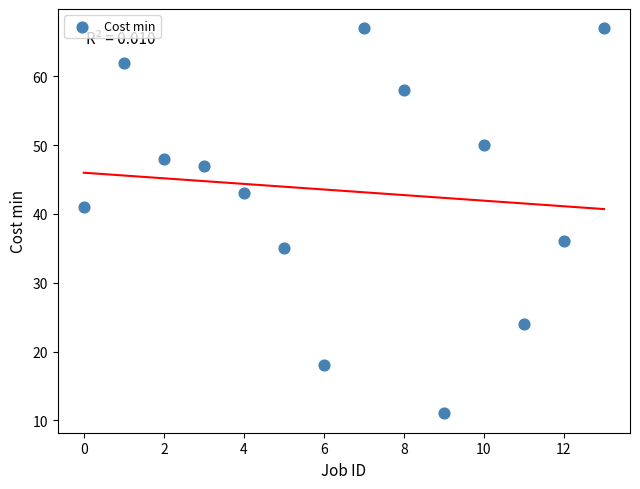

What Y value in the scatter plot is closest to 39?

41